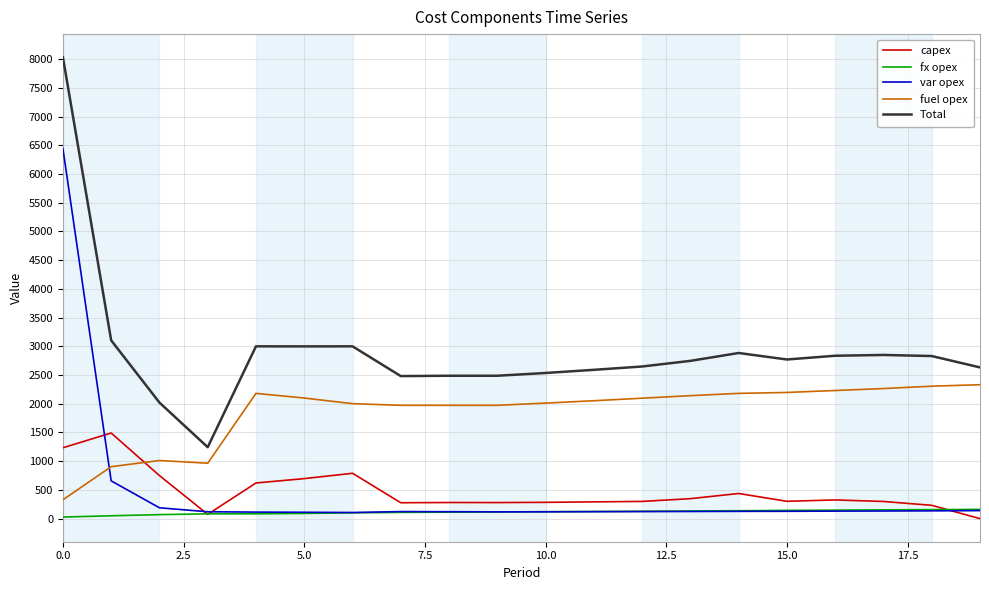

What is the maximum value for var opex?

6444